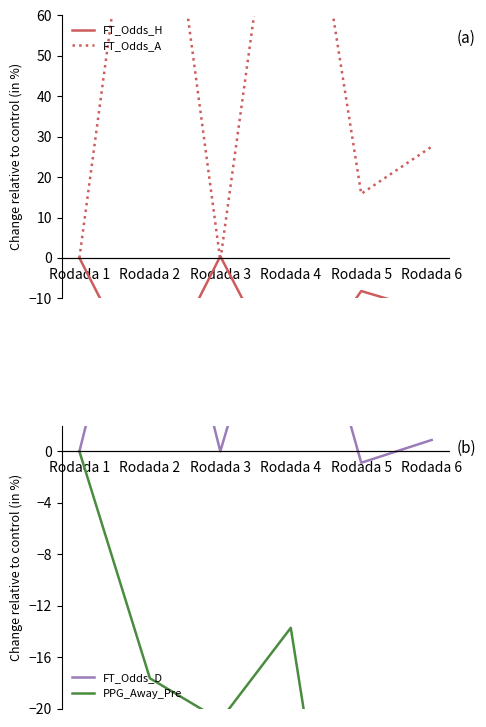

Where is the first local minimum for FT_Odds_D?

Rodada 3